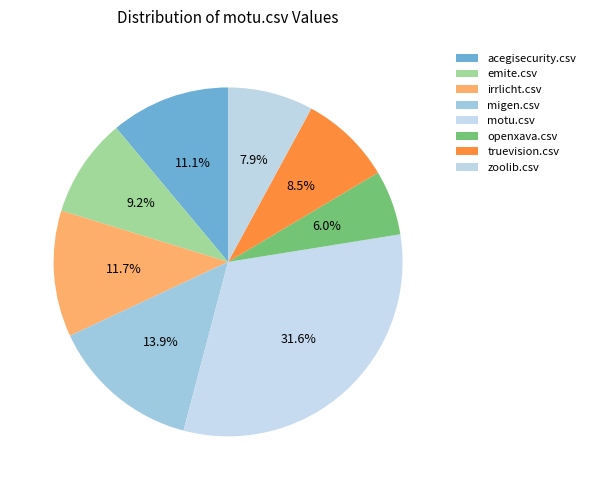

Is it true that irrlicht.csv is 12% of the pie?

True